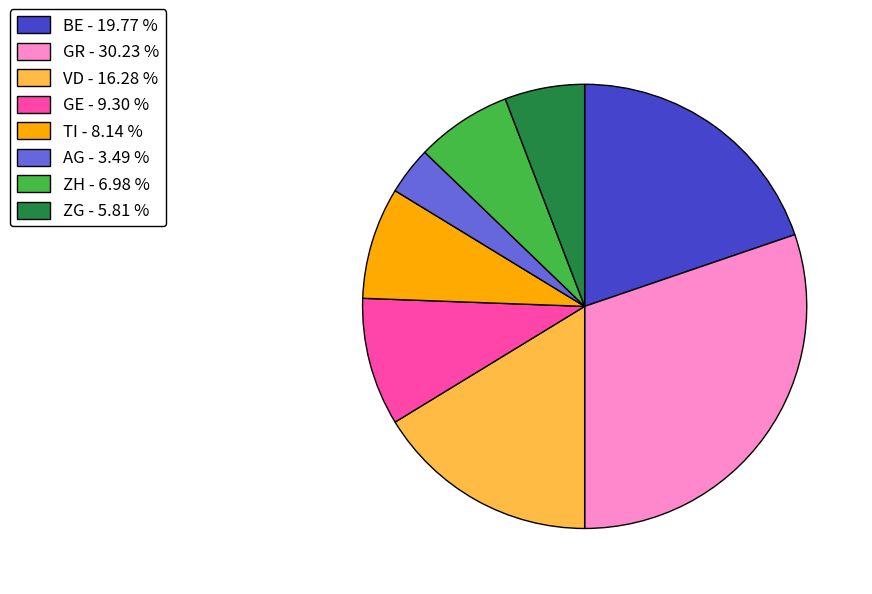

What is the ratio of the value at BE - 19.77 % to the value at ZH - 6.98 %?

2.8